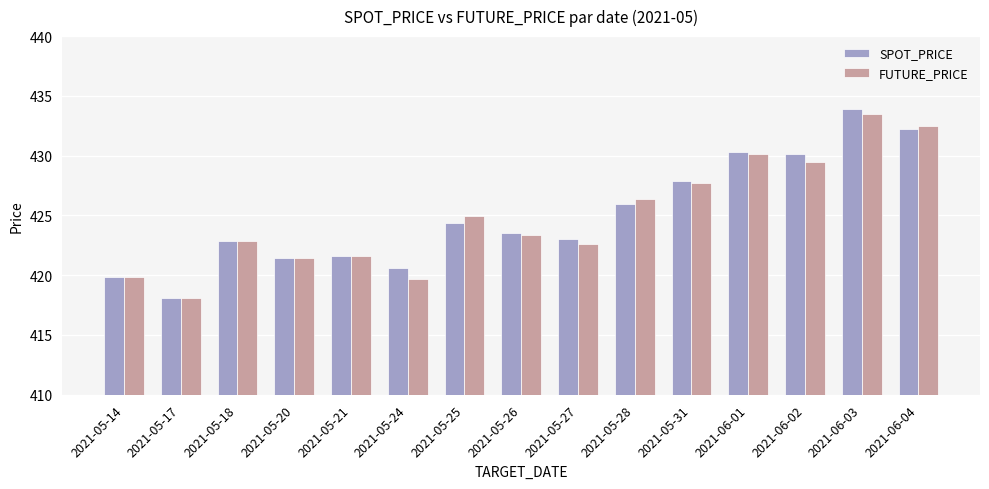

What is the label of the 2nd bar from the left?

2021-05-17